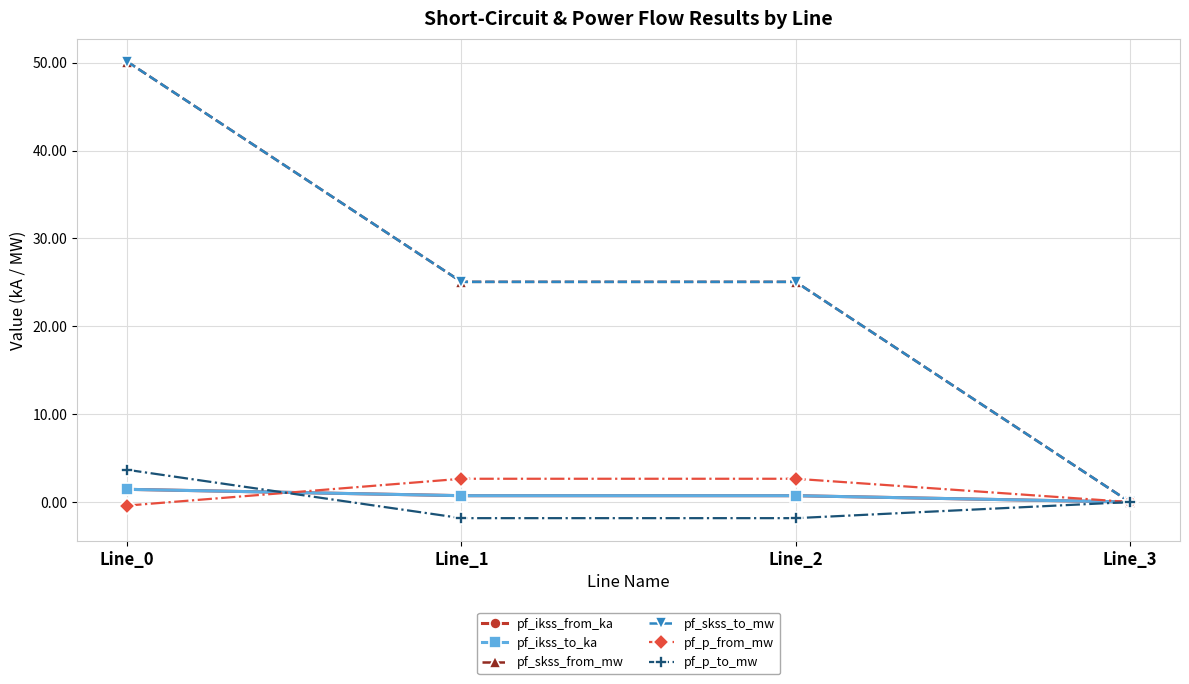

Is the value of pf_skss_from_mw at Line_1 greater than the value of pf_p_to_mw at Line_0?

Yes